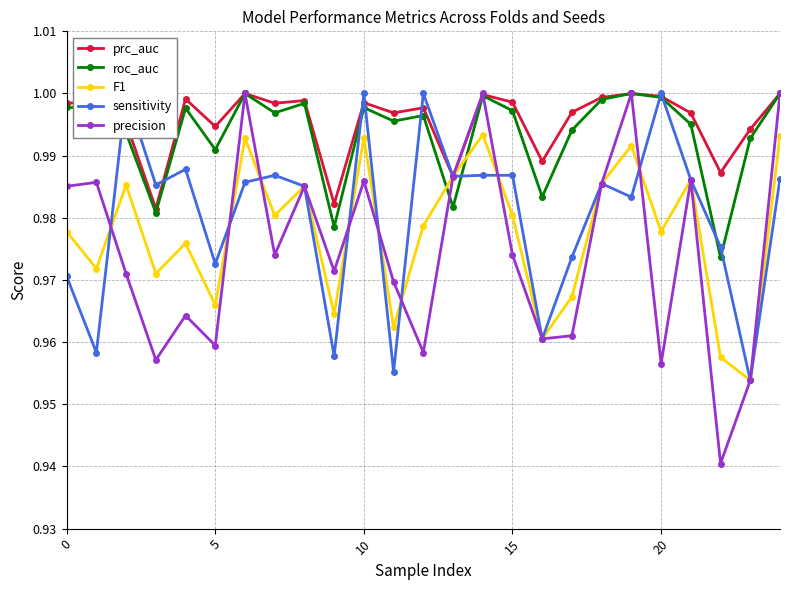

What are all the series names shown in the legend?

prc_auc, roc_auc, F1, sensitivity, precision